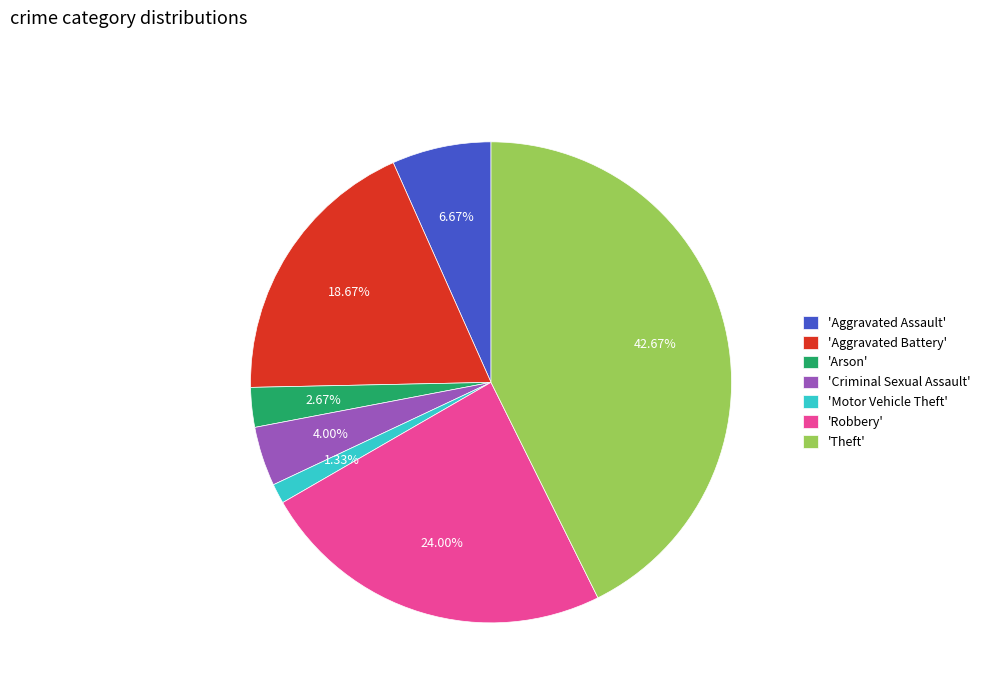

What is the largest slice in the pie chart?

'Theft'